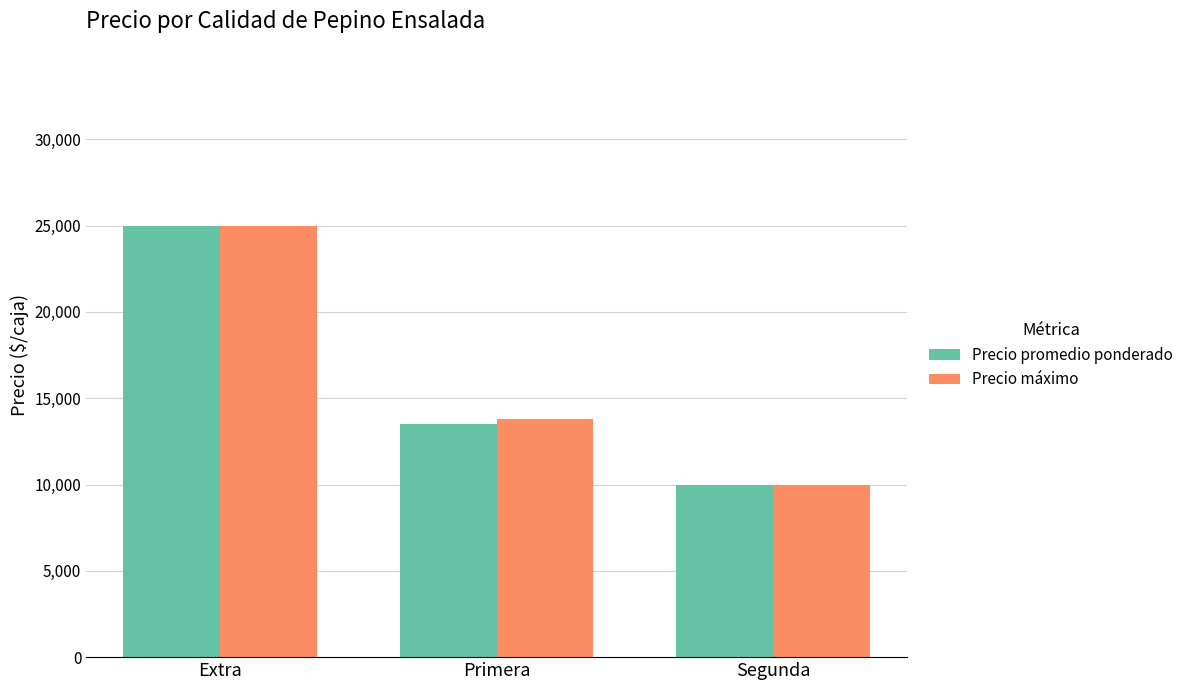

Rank the categories by Precio máximo value from lowest to highest.

Segunda, Primera, Extra